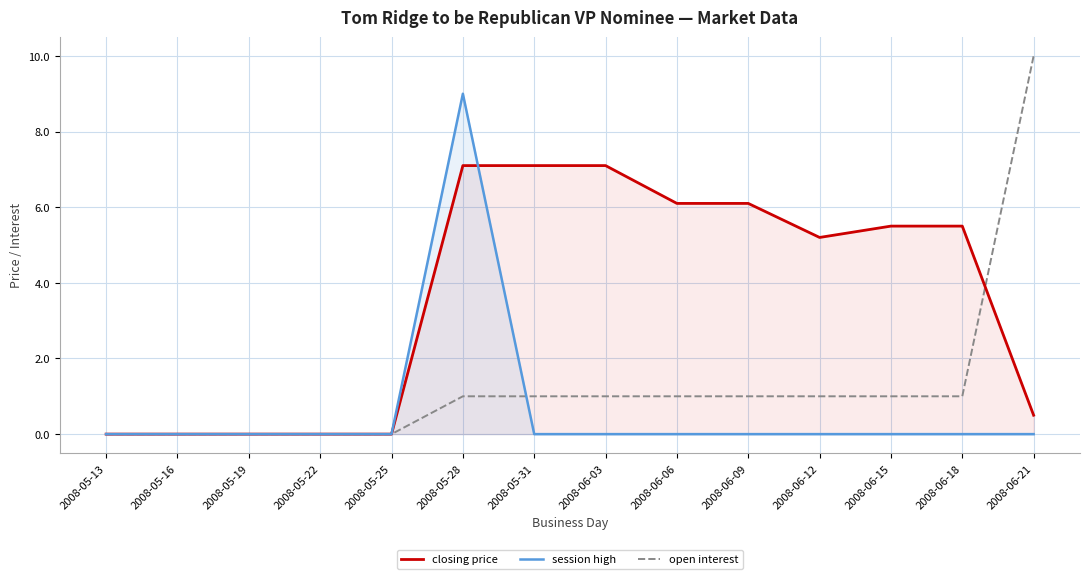

True or false: session high has a value of 12.4 at 2008-05-28.

False